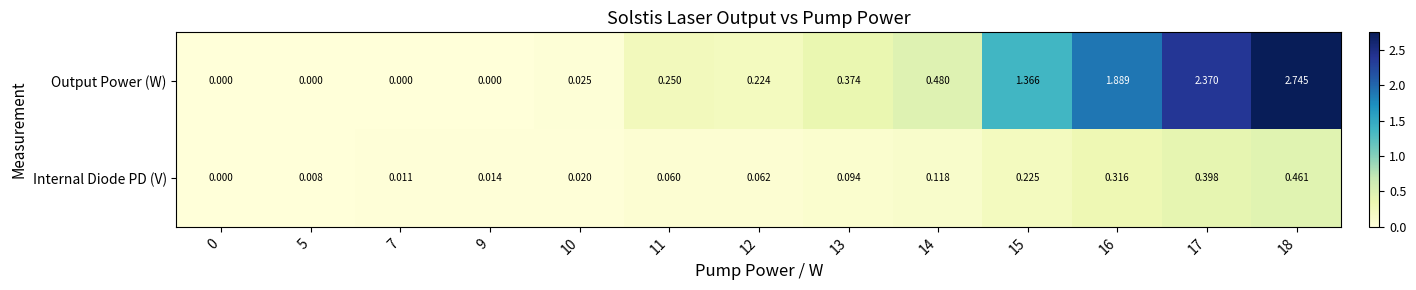

Which series changed the most between 0 and 7?

Internal Diode PD (V)